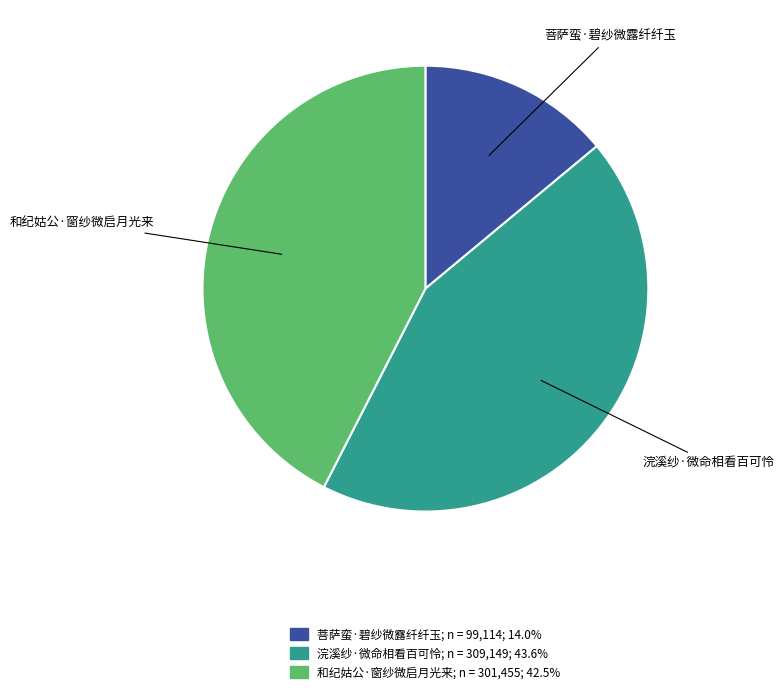

How many slices are in this pie chart?

3